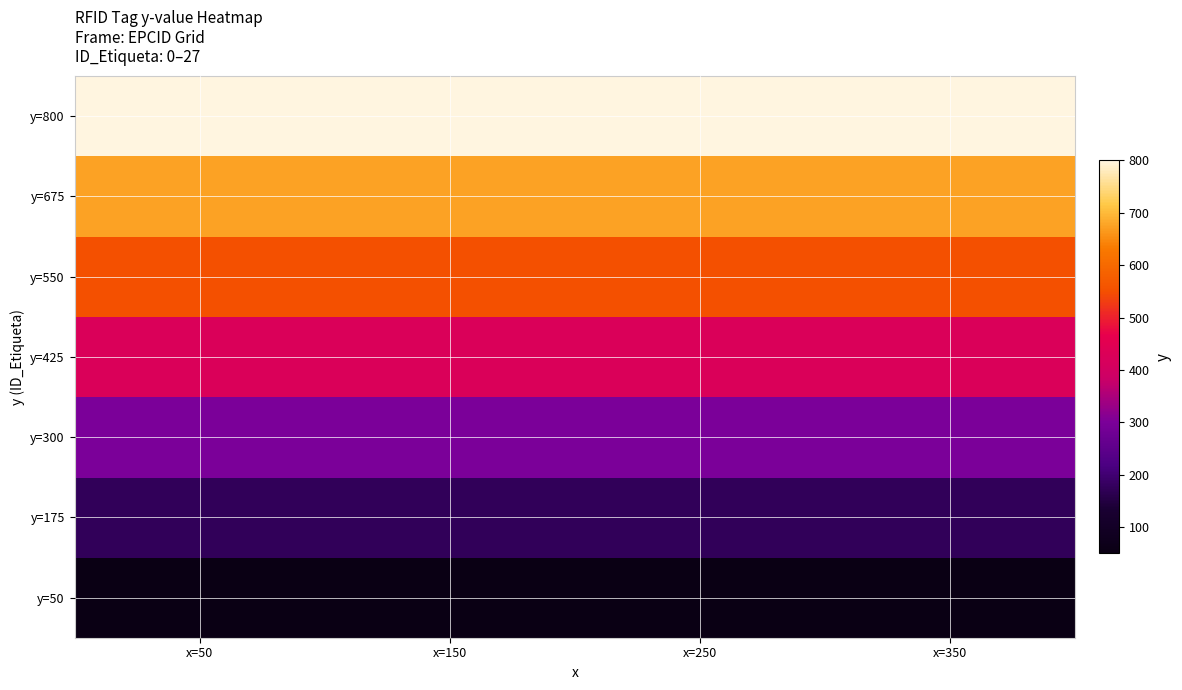

Between x=250 and x=150, which is larger?

x=250